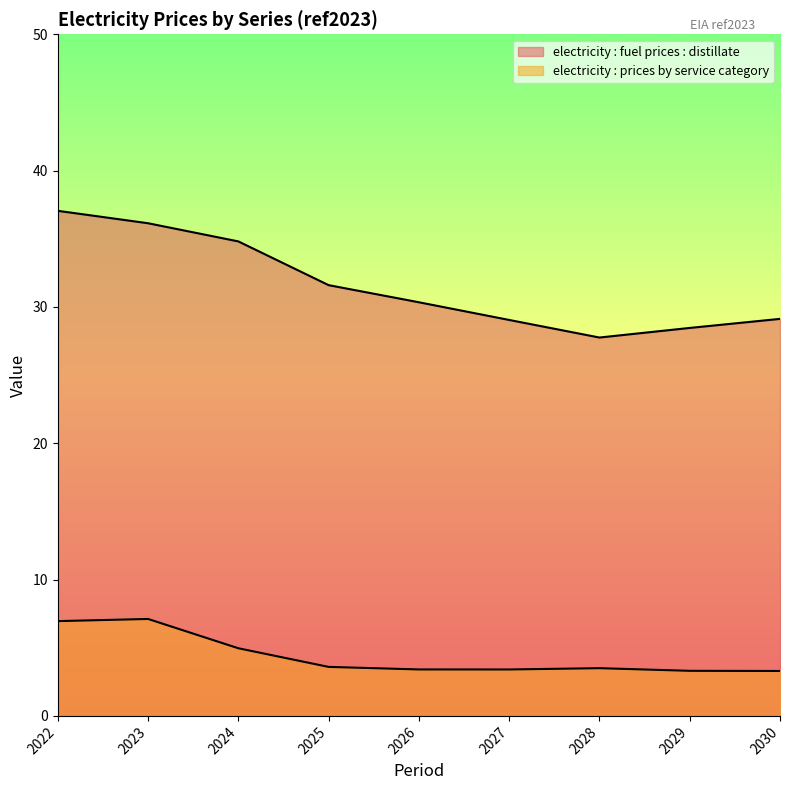

What is the average value of the electricity : fuel prices : distillate series?

31.6